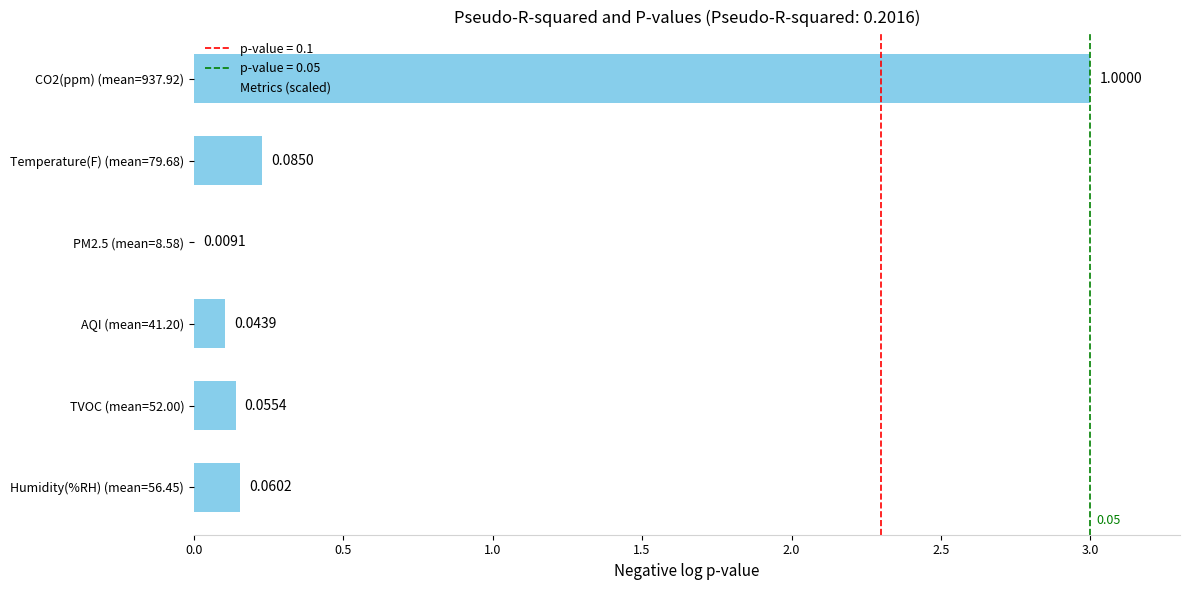

How many values are above zero?

5